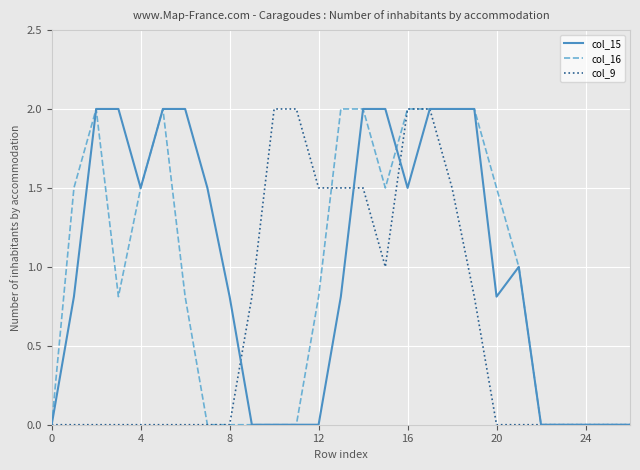

Where is col_9 nearest to the value 1?

15